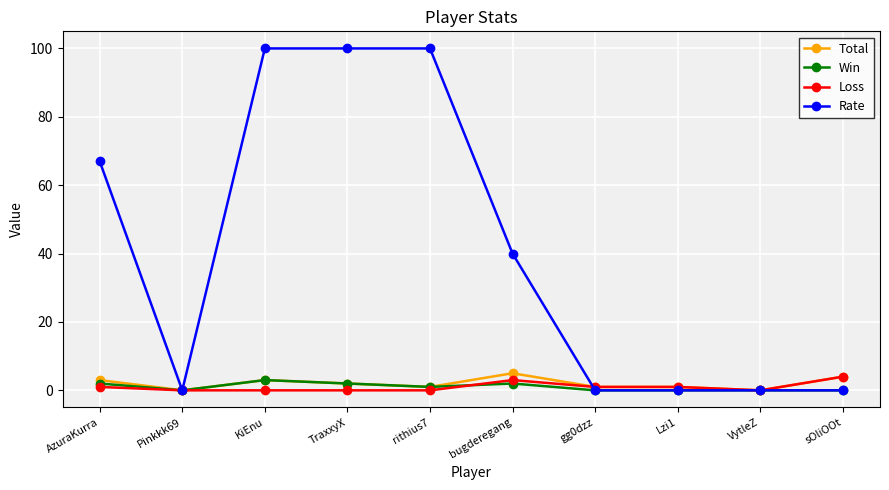

What is the label of the 7th point from the left?

gg0dzz